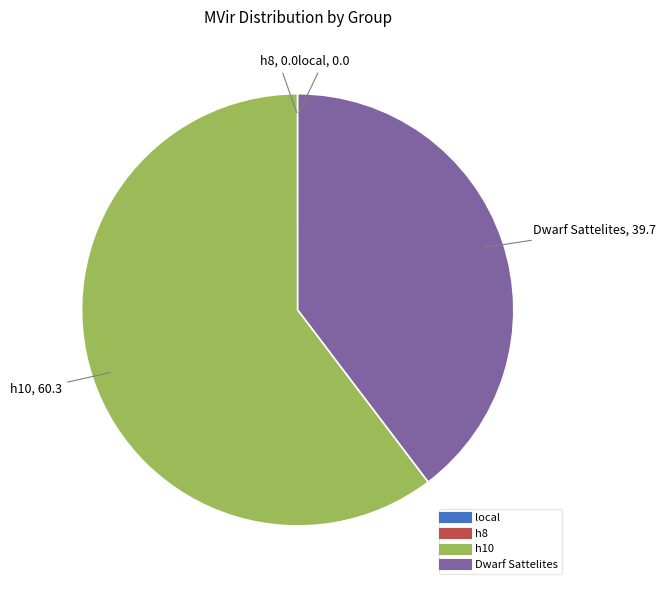

Approximately how many times larger is the value at h10 compared to Dwarf Sattelites?

1.5